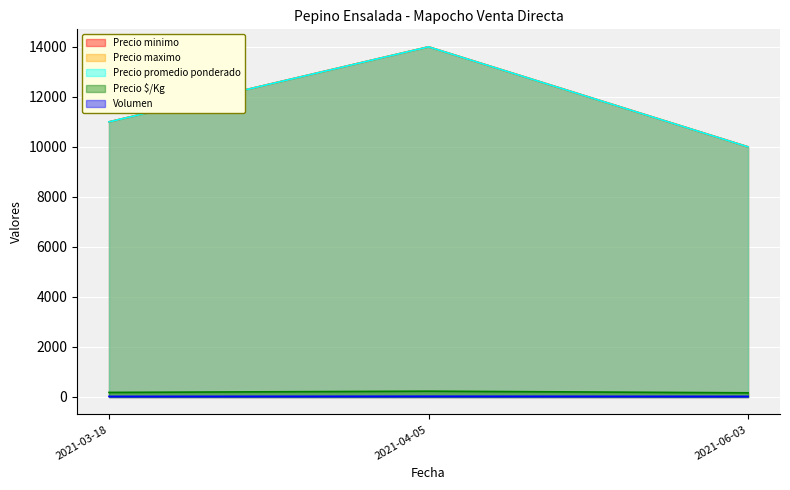

What is the average value of the Precio $/Kg series?

194